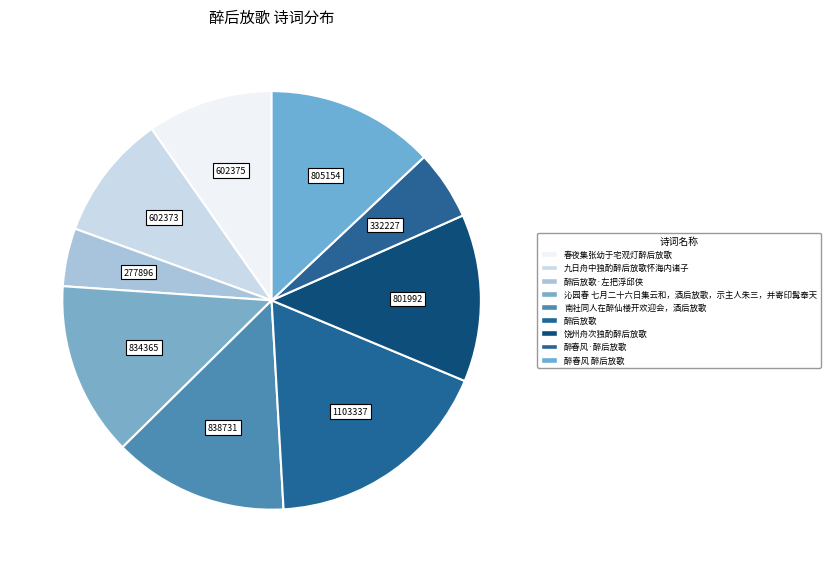

How many segments does this pie chart have?

9